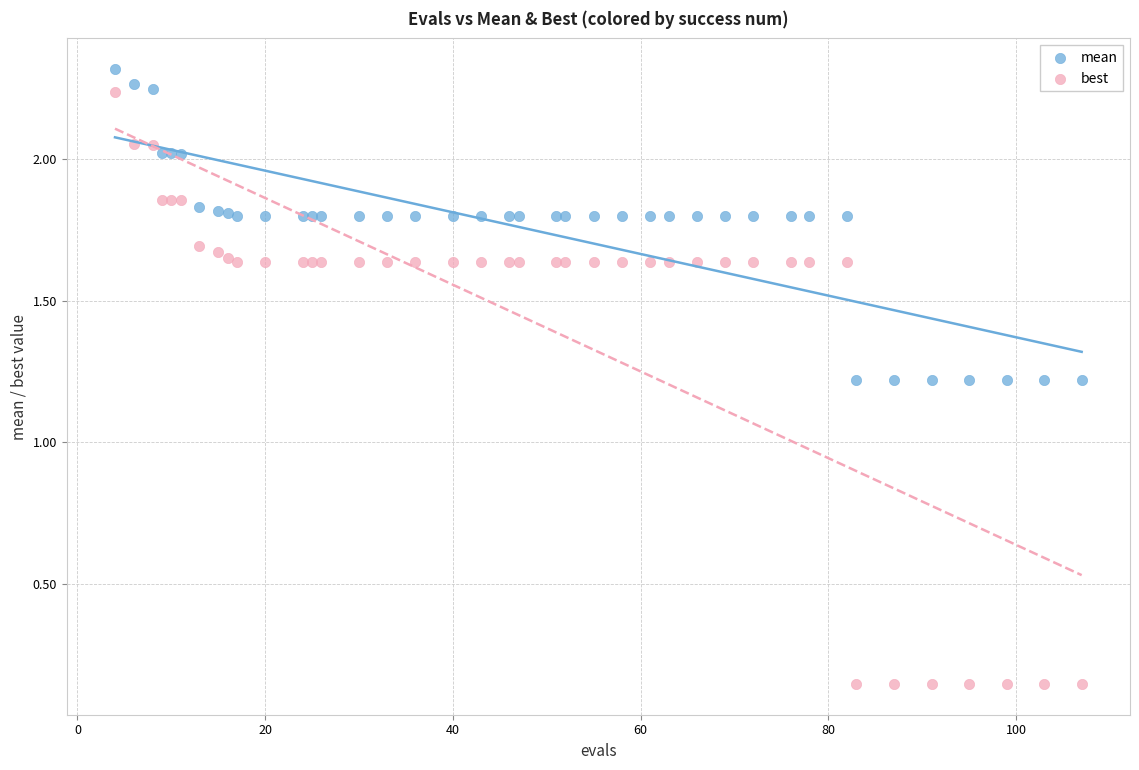

Which series reaches the maximum Y coordinate?

mean